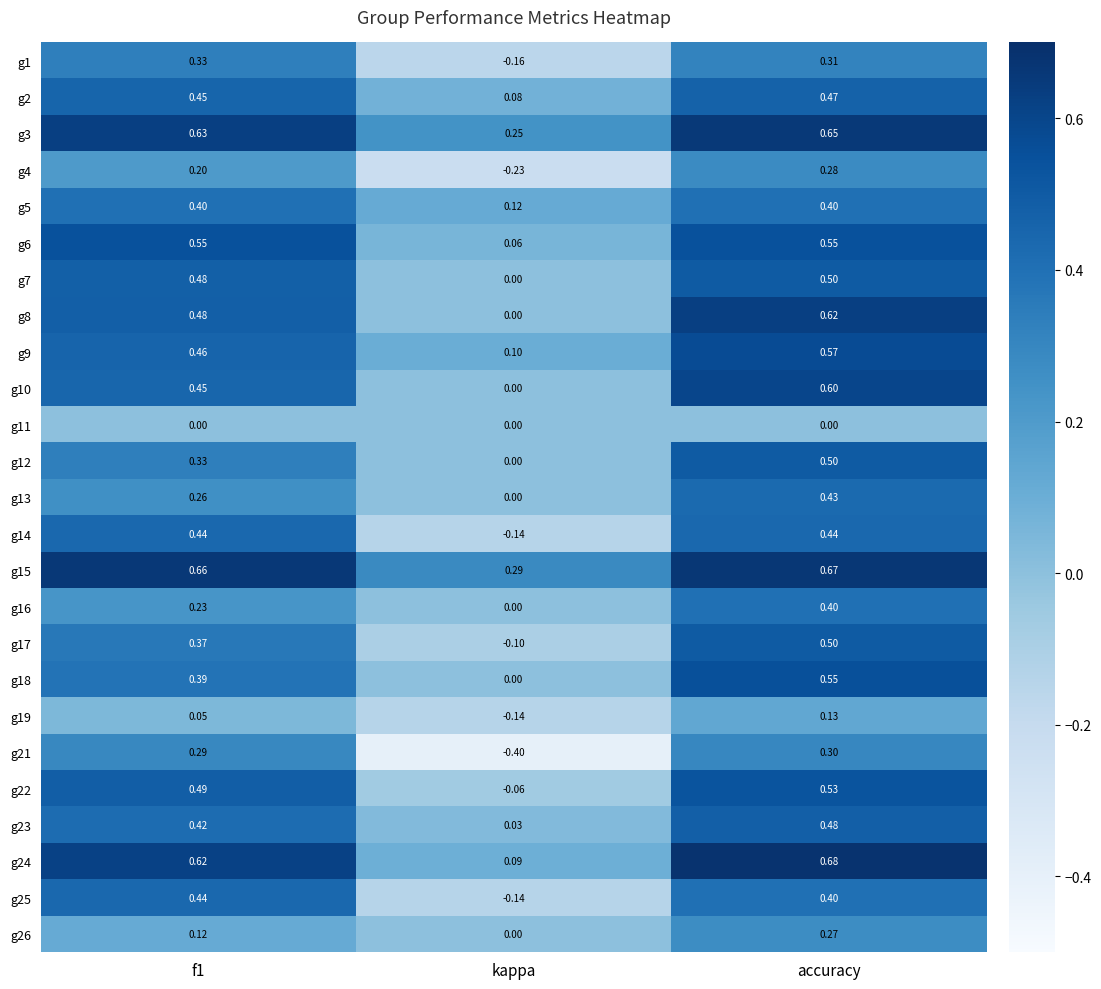

At which category is the sum across all series the highest?

accuracy